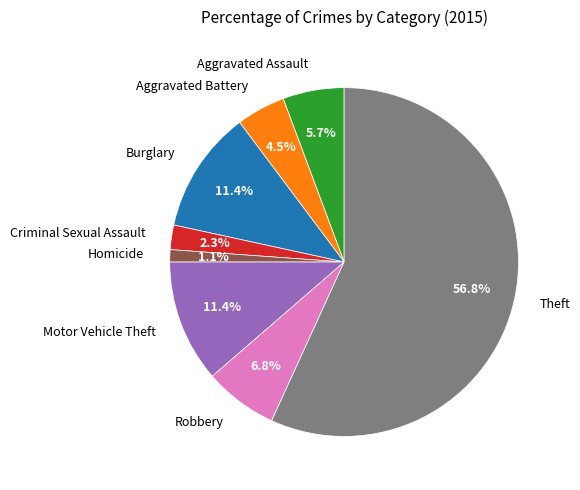

What is the largest slice in the pie chart?

Theft